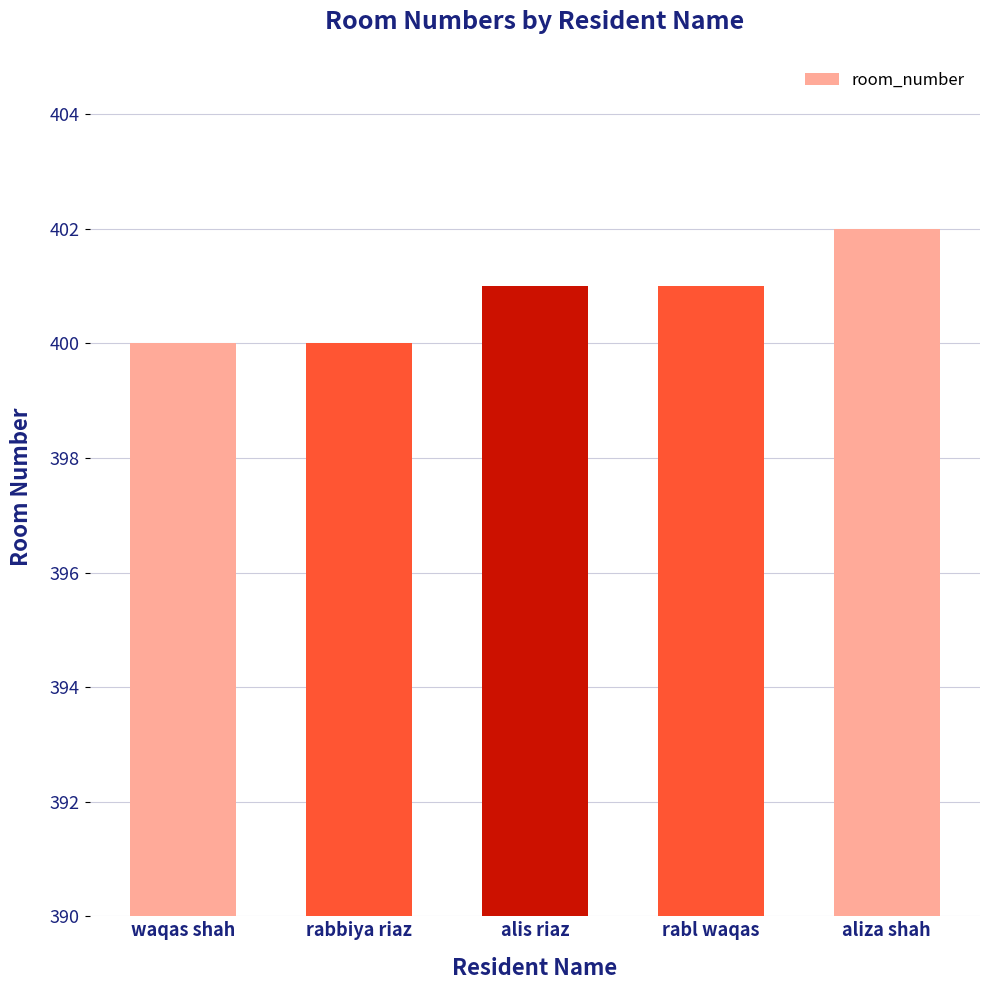

Which has a higher value, aliza shah or rabbiya riaz?

aliza shah